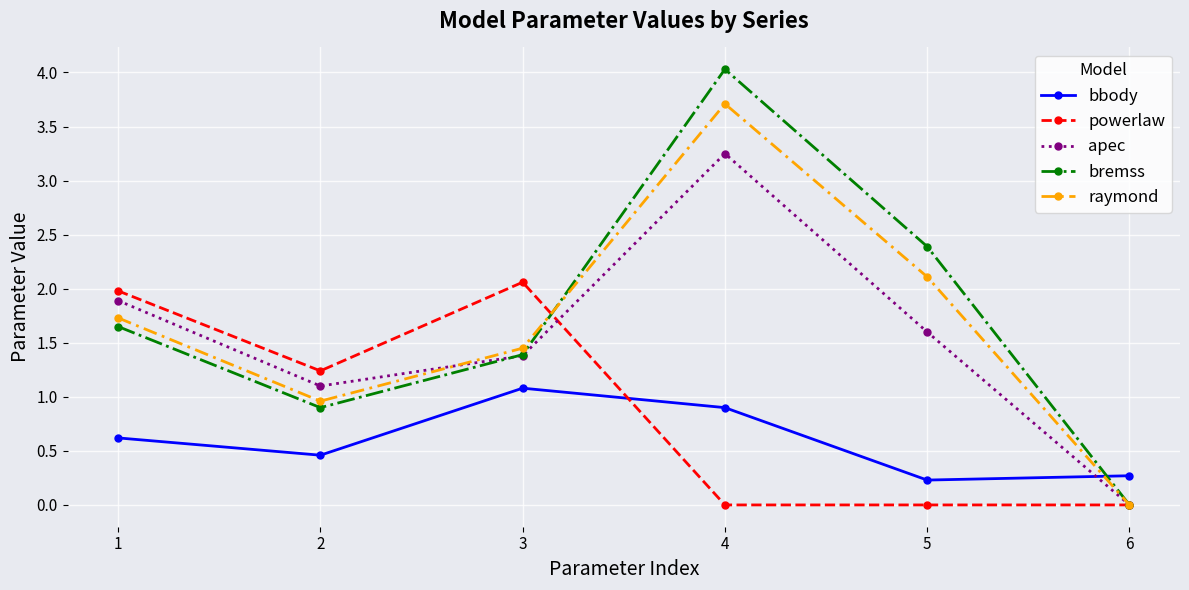

What is the total value across all series at 1?

7.9